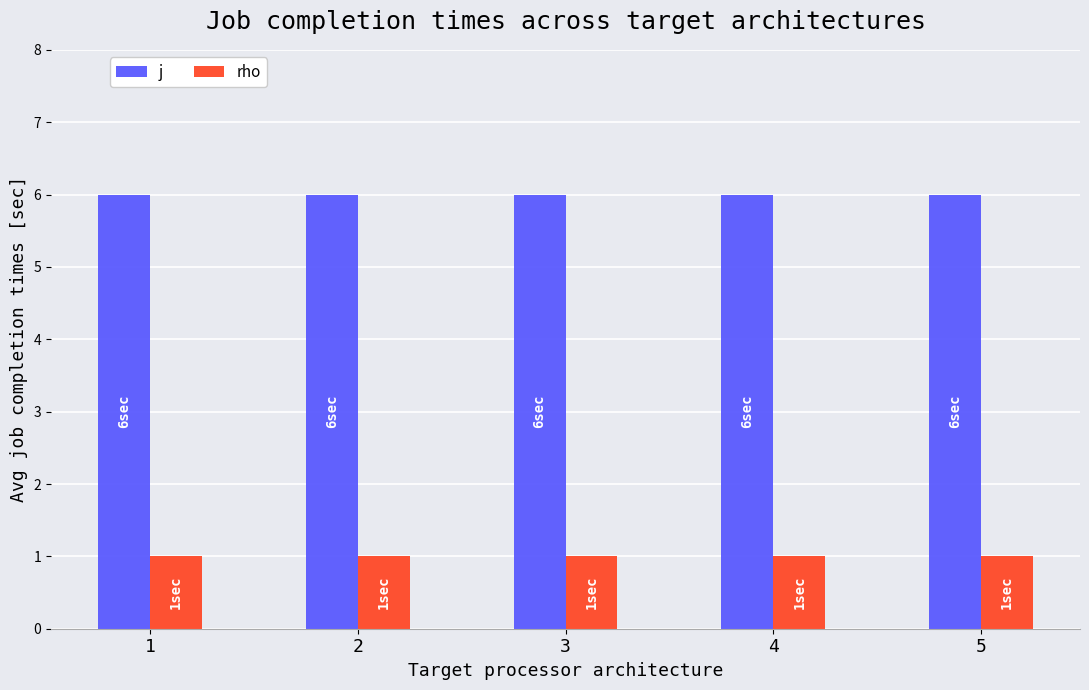

Is the value of rho at 3 greater than the value of j at 1?

No